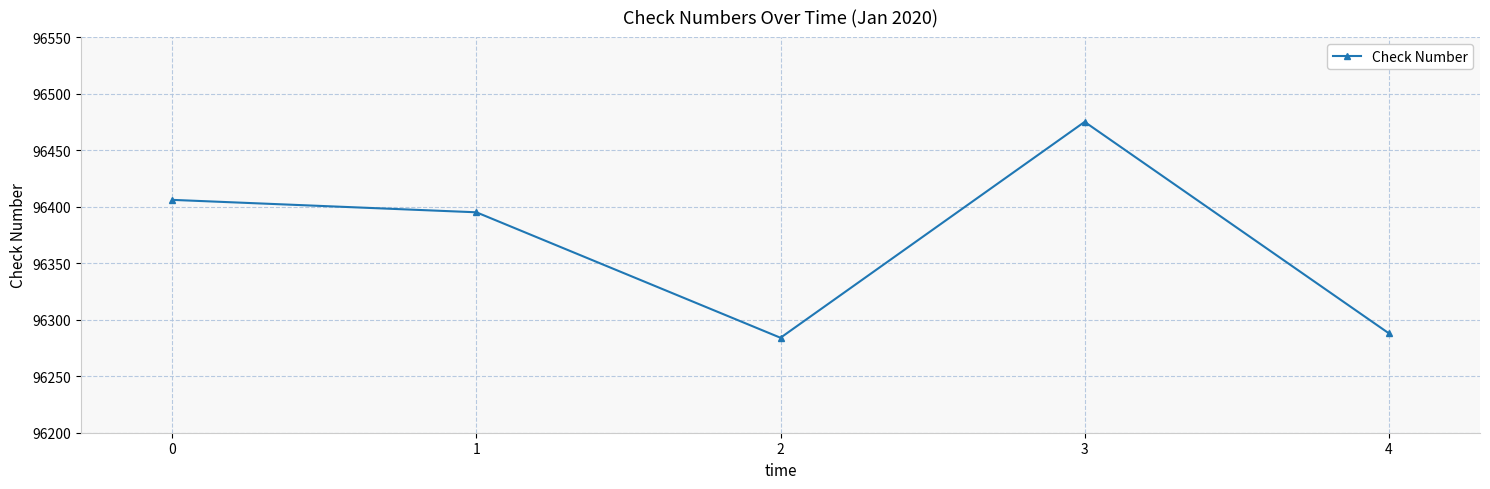

How many series are shown in this chart?

1